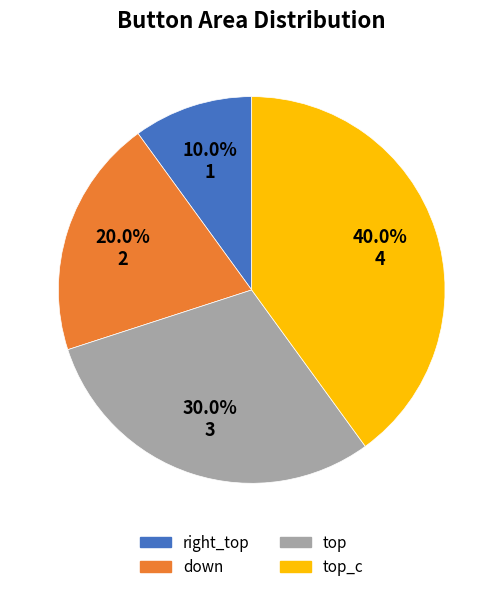

Is there a majority slice in this chart?

No